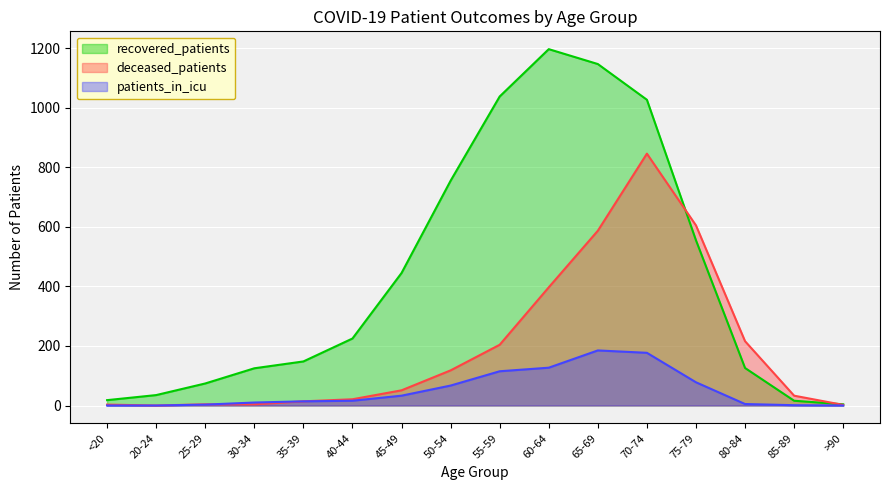

How many series are shown in this chart?

3